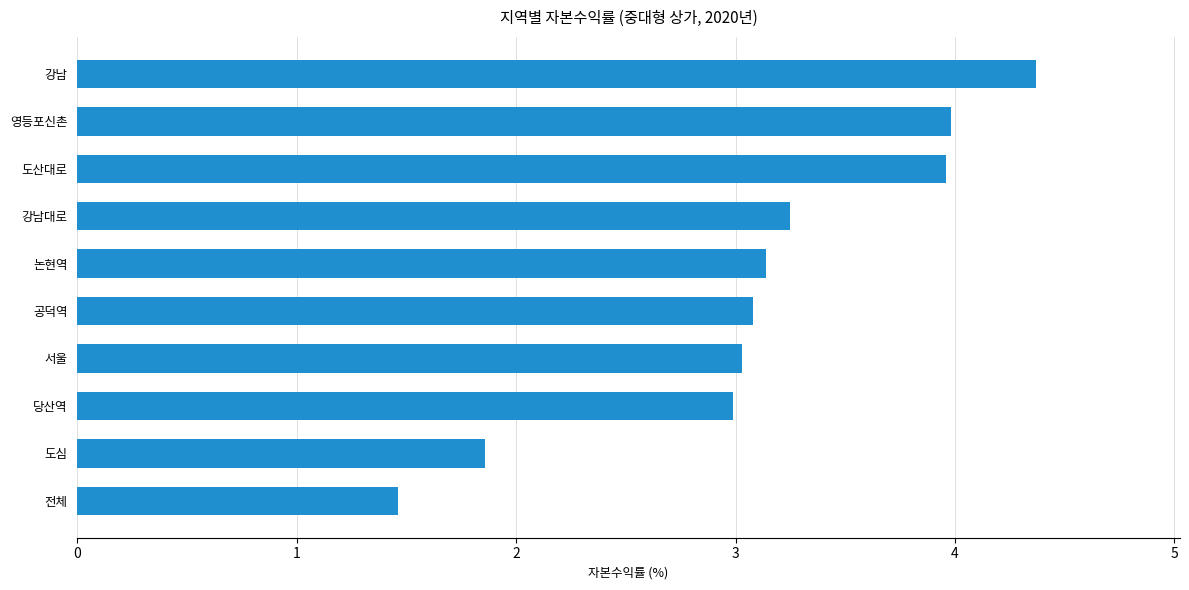

What is the sum of all values?

31.1